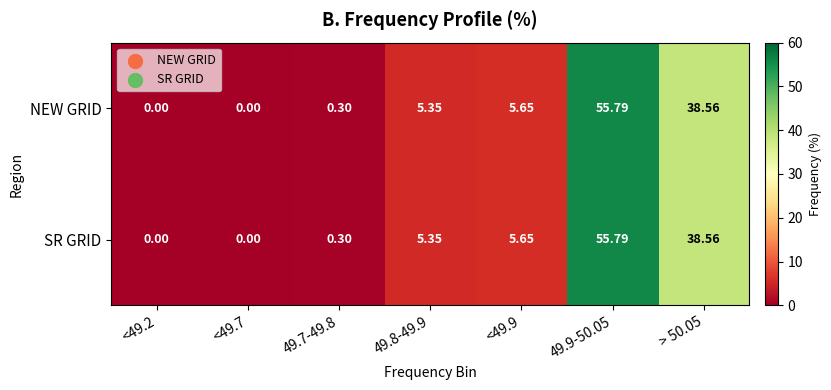

Is the value of SR GRID at <49.7 greater than the value of NEW GRID at > 50.05?

No